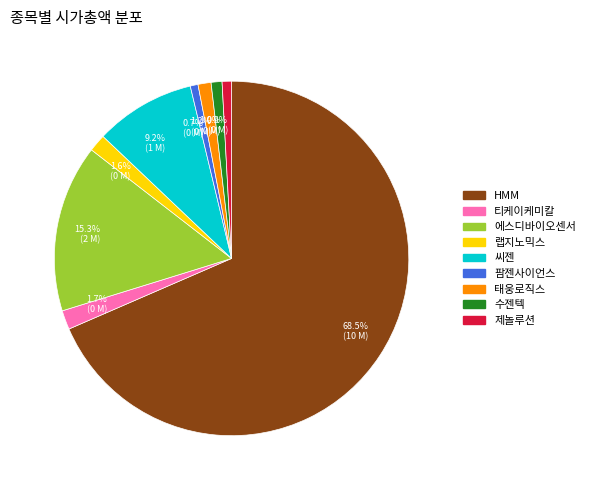

Which slice is the largest?

68.5% (10 M)